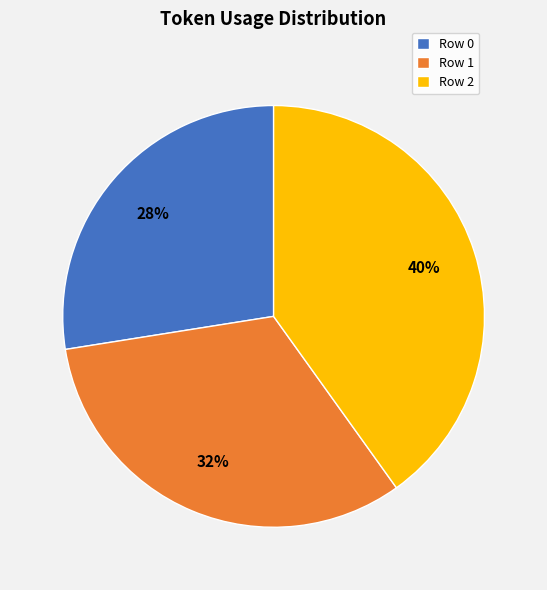

True or false: Row 1 accounts for 32% of the total.

True